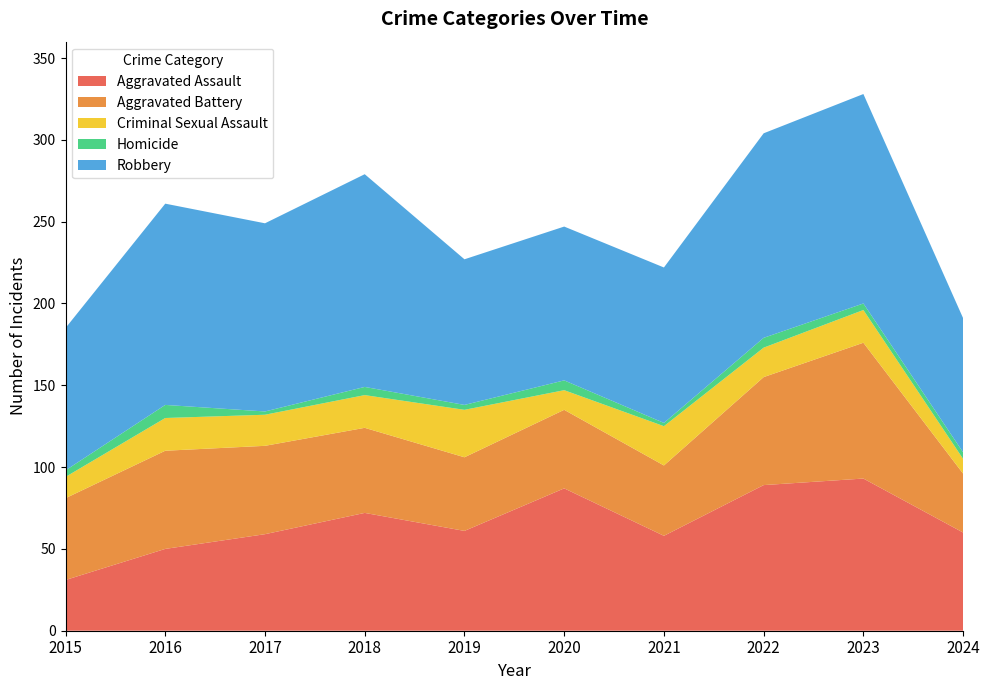

Which series has the largest total across all categories?

Robbery